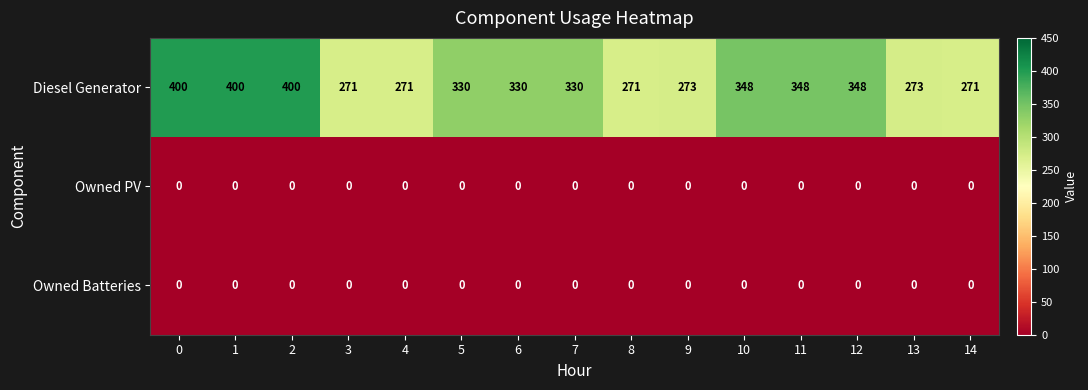

How many distinct data groups are displayed?

3